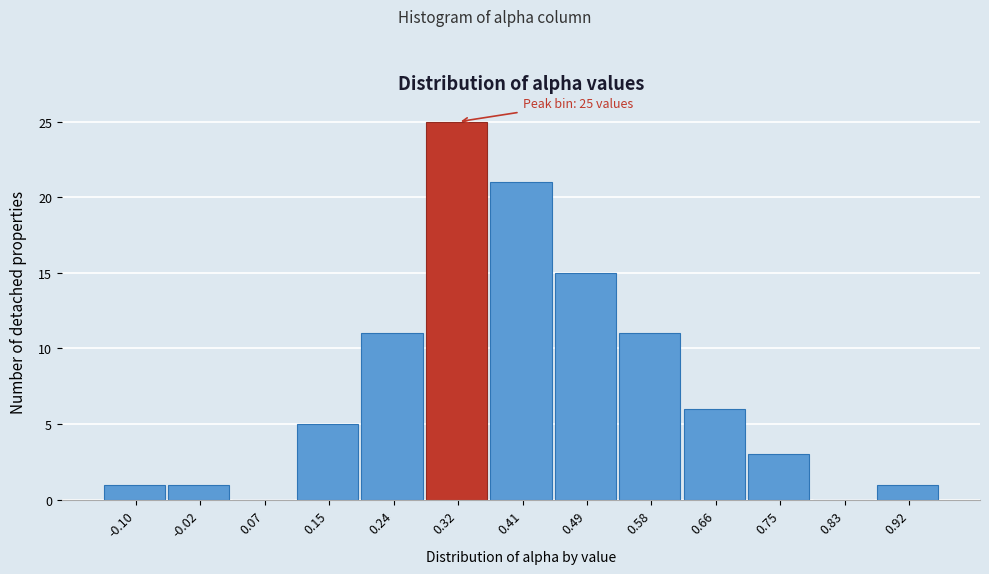

Reading right to left, list all the values displayed in this chart.

0.92=1	0.83=0	0.75=3	0.66=6	0.58=11	0.49=15	0.41=21	0.32=25	0.24=11	0.15=5	0.07=0	-0.02=1	-0.10=1